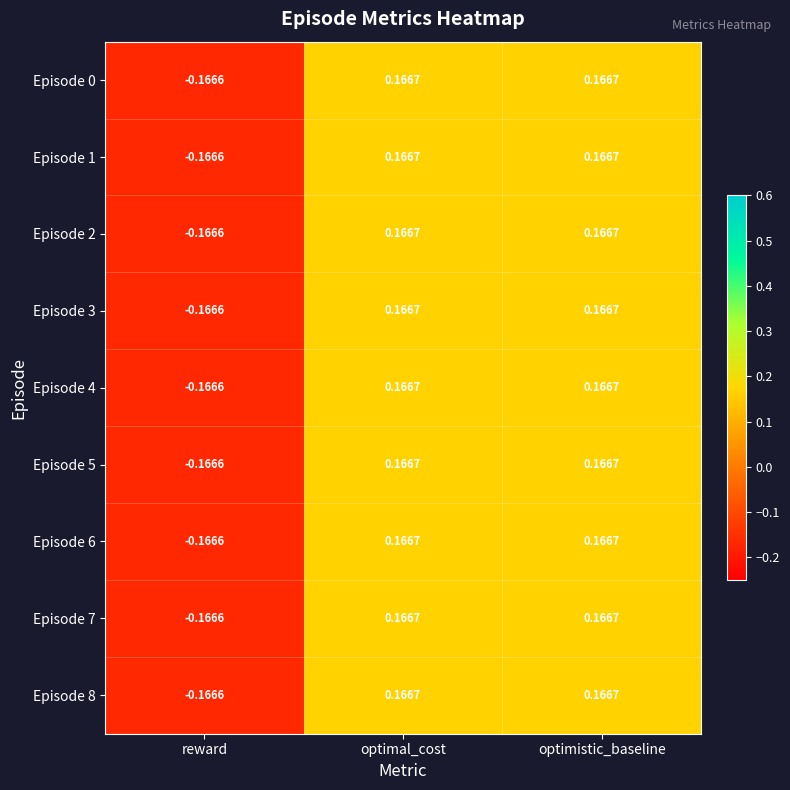

Which category has the lowest value in the Episode 0 series?

reward